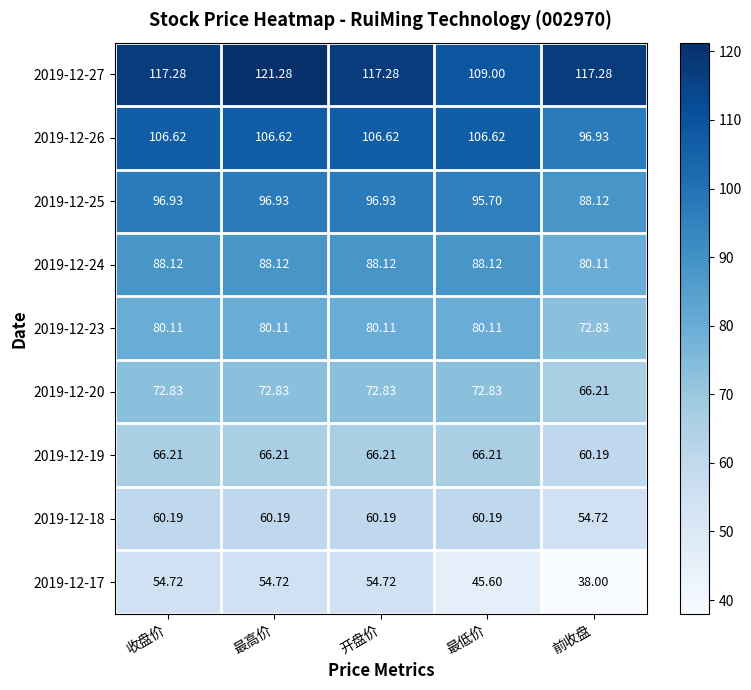

At which label does 2019-12-18 reach its minimum?

前收盘